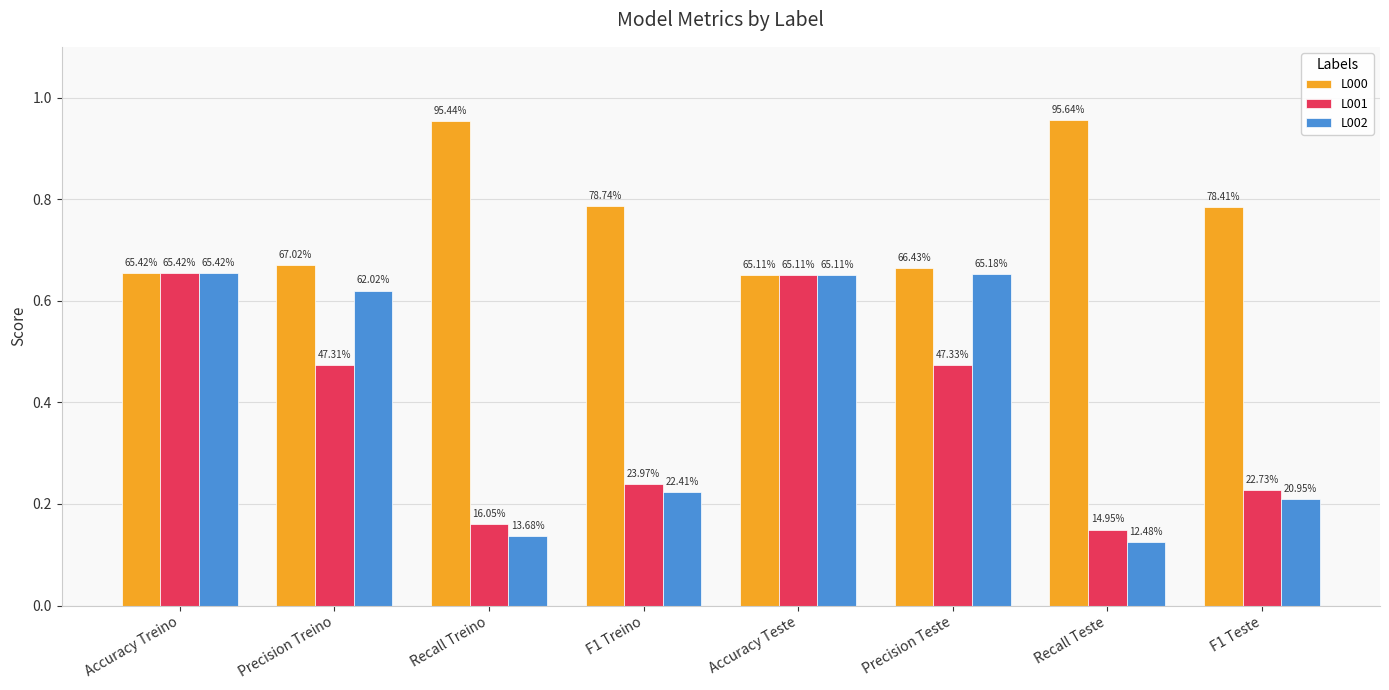

Which label corresponds to the smallest value in the chart?

Recall Teste